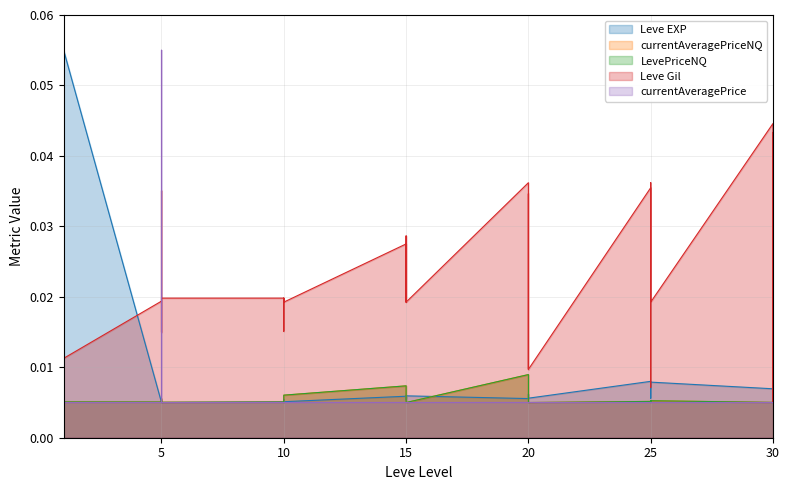

How many times do LevePriceNQ and currentAveragePriceNQ cross each other?

1